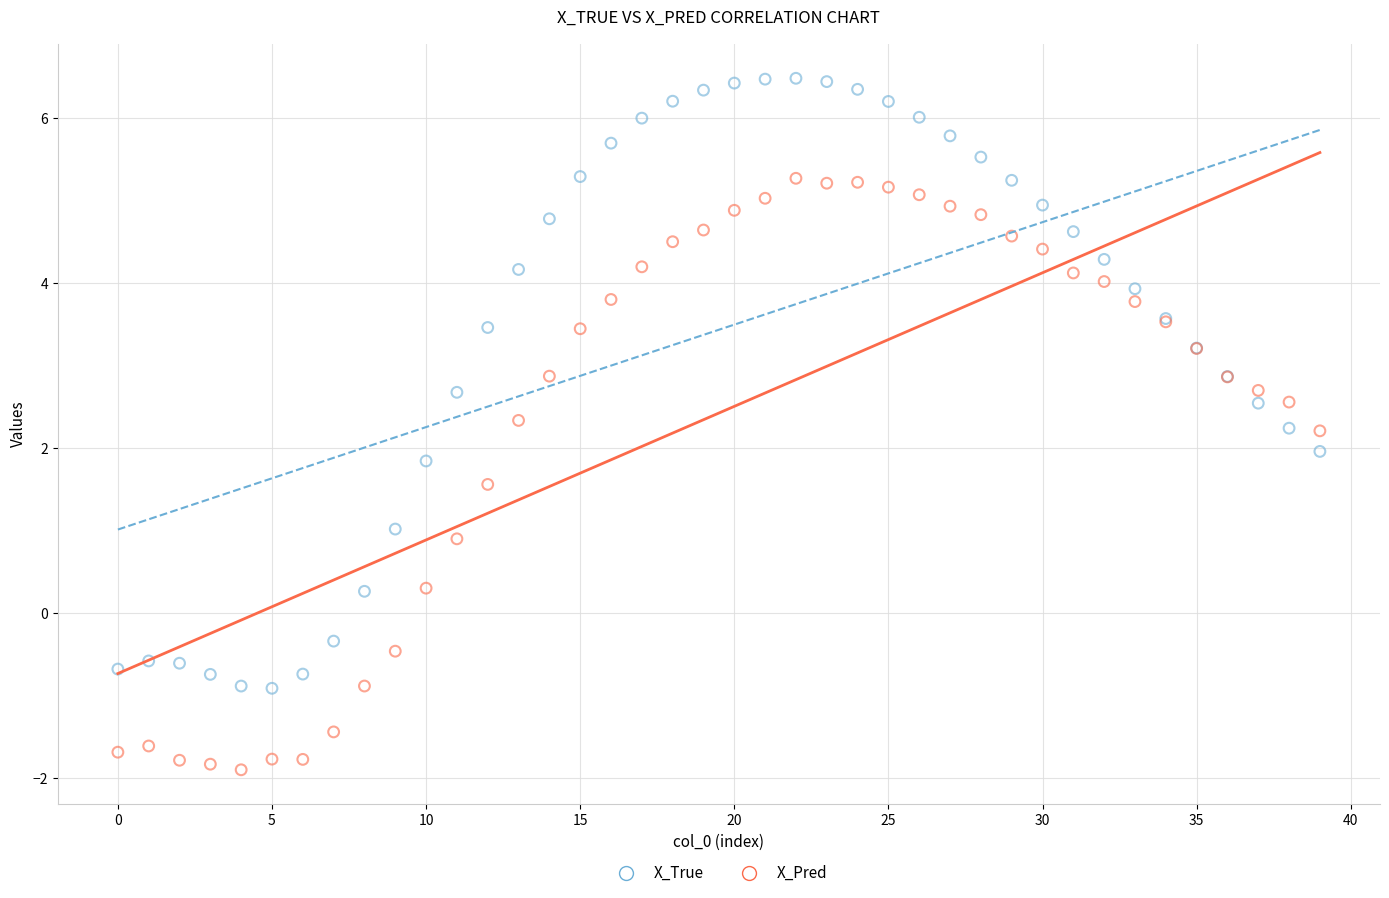

Which series contains the lowest Y value?

X_Pred